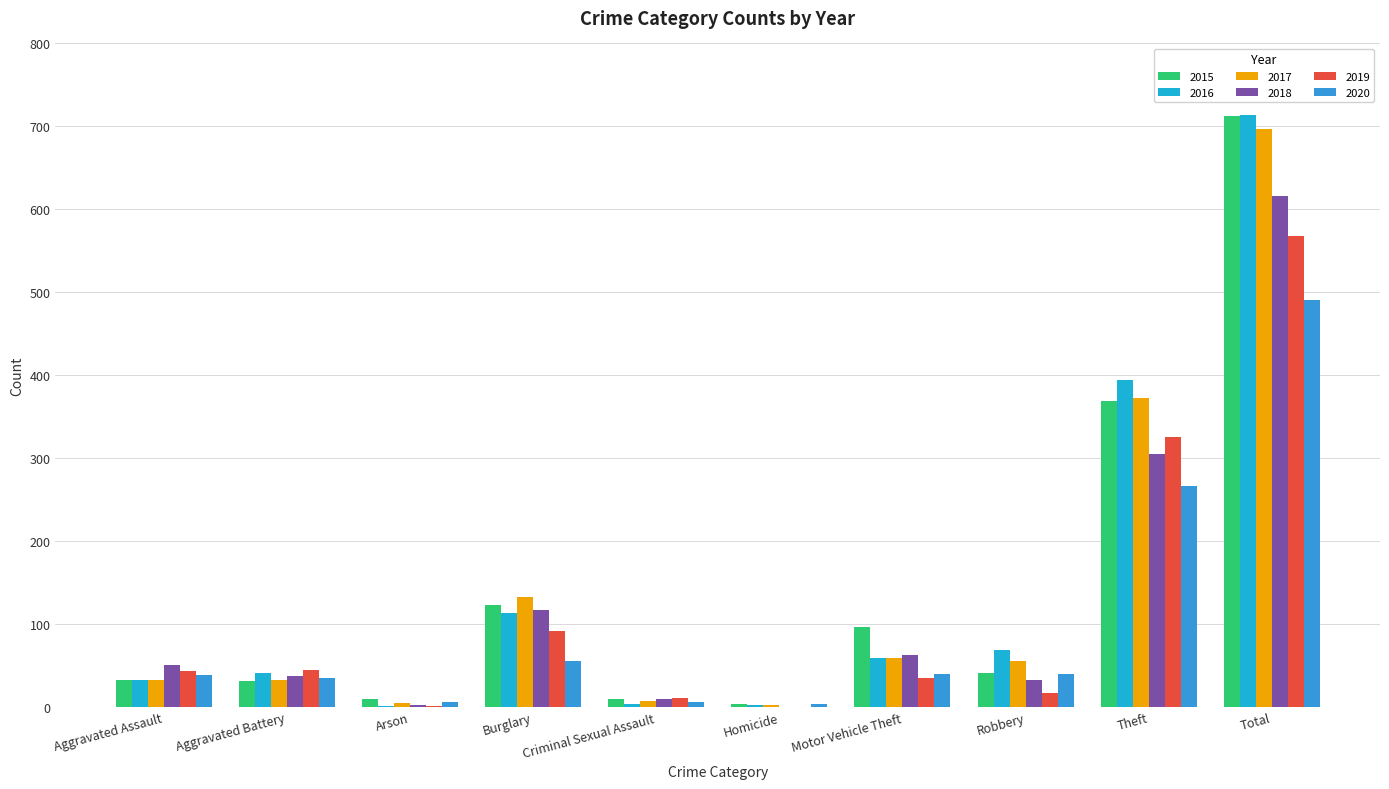

Count the number of data series in this chart.

6